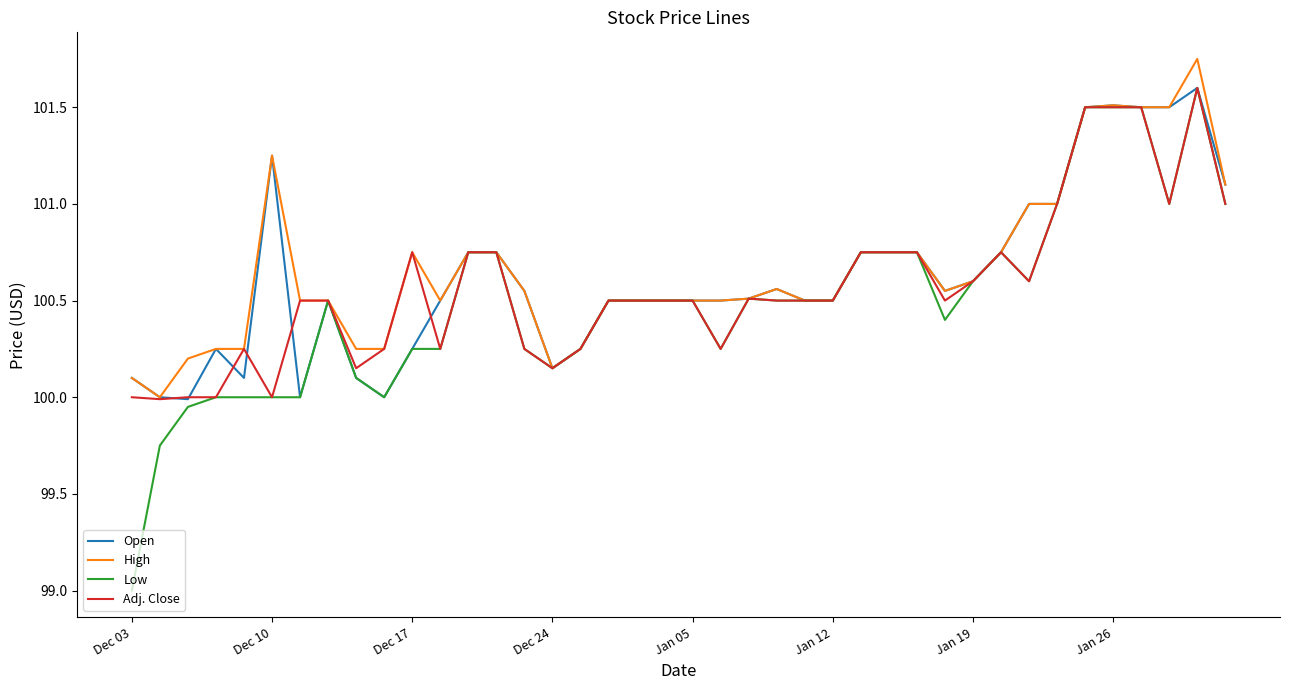

What is the lowest value of the Low series?

99.0